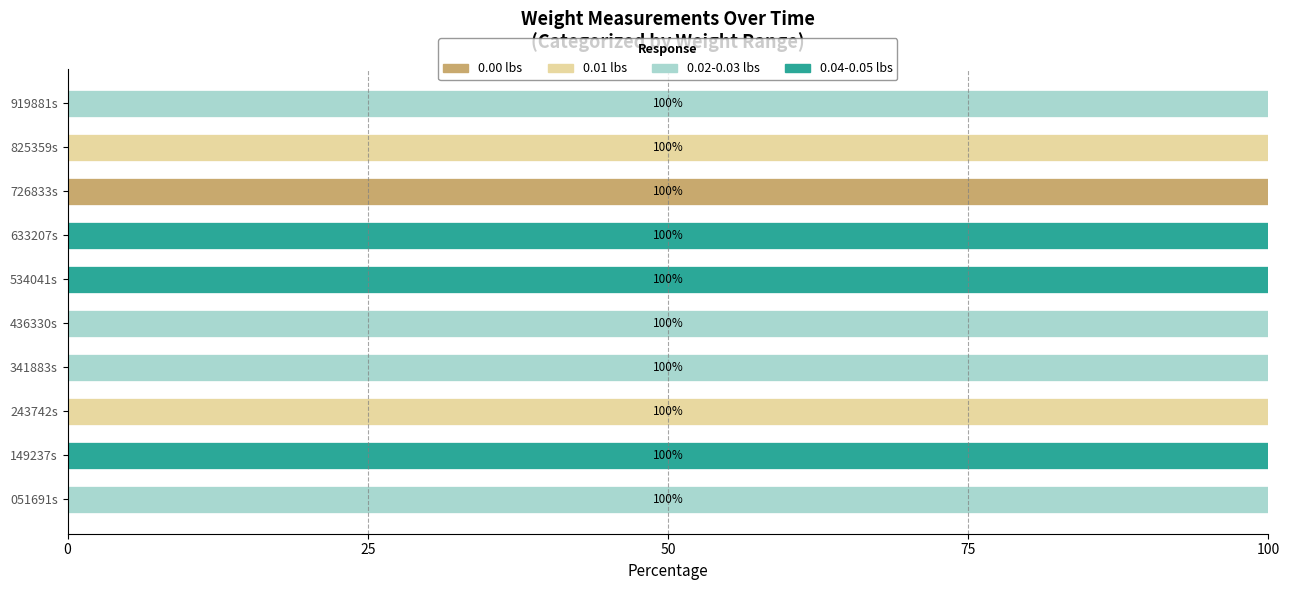

The 0.00 lbs series shows 0 at 341883s. True or false?

True